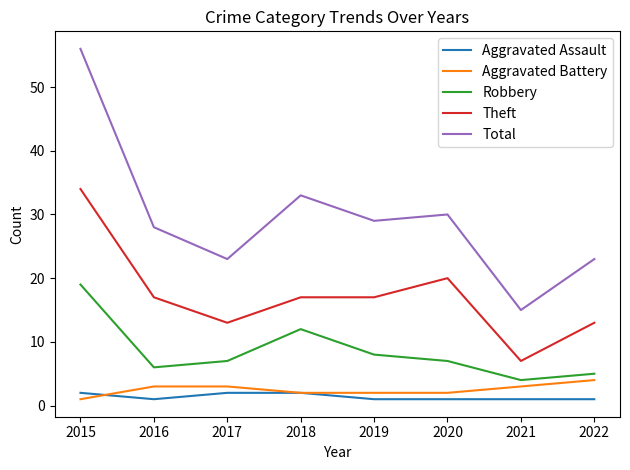

True or false: Robbery and Theft cross at least once.

False